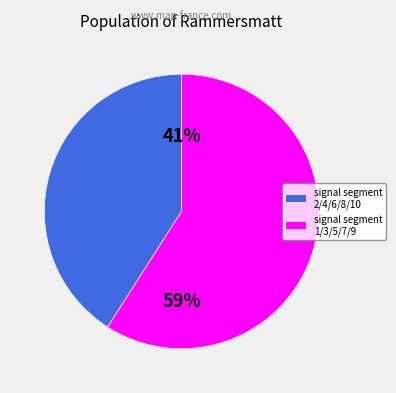

Count the number of slices in the pie.

2